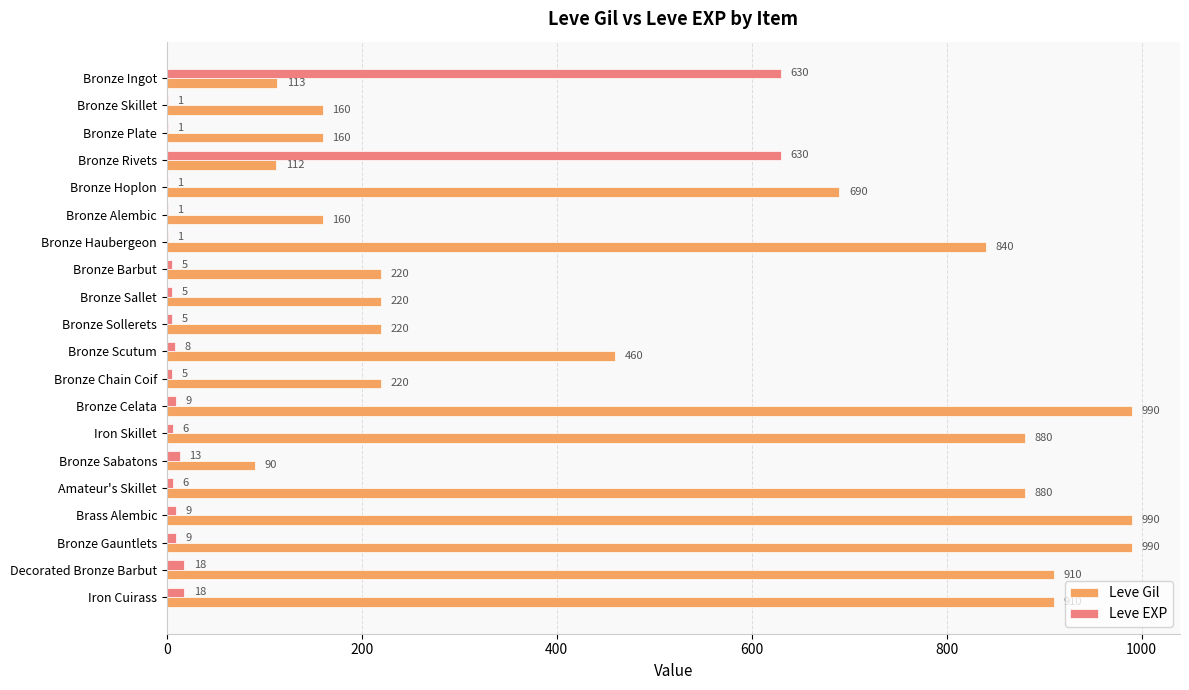

What is the maximum value for Leve Gil?

990